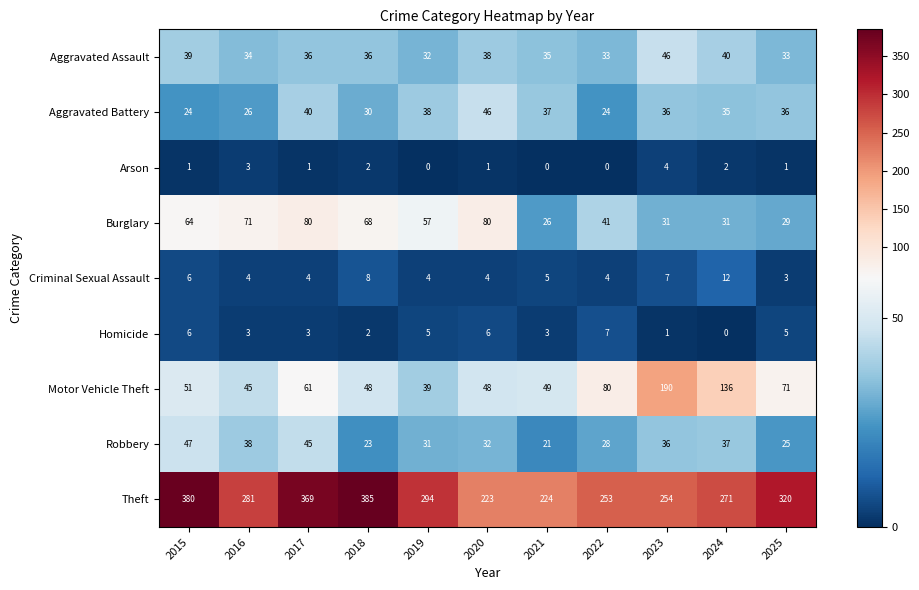

Read the Aggravated Assault value at 2017, to the nearest 10.

40